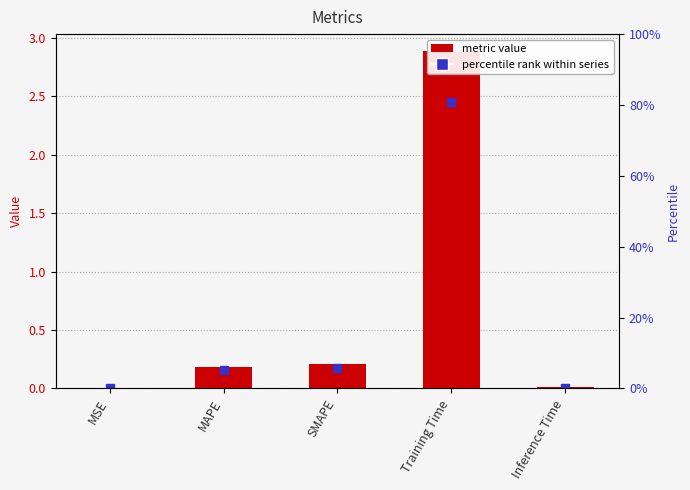

The chart shows a value of 2.9 at Training Time. True or false?

True